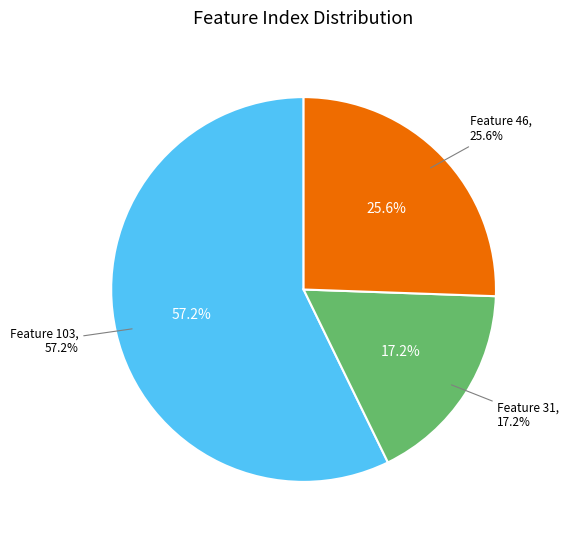

What is the total percentage of 31 and 46?

42.8%